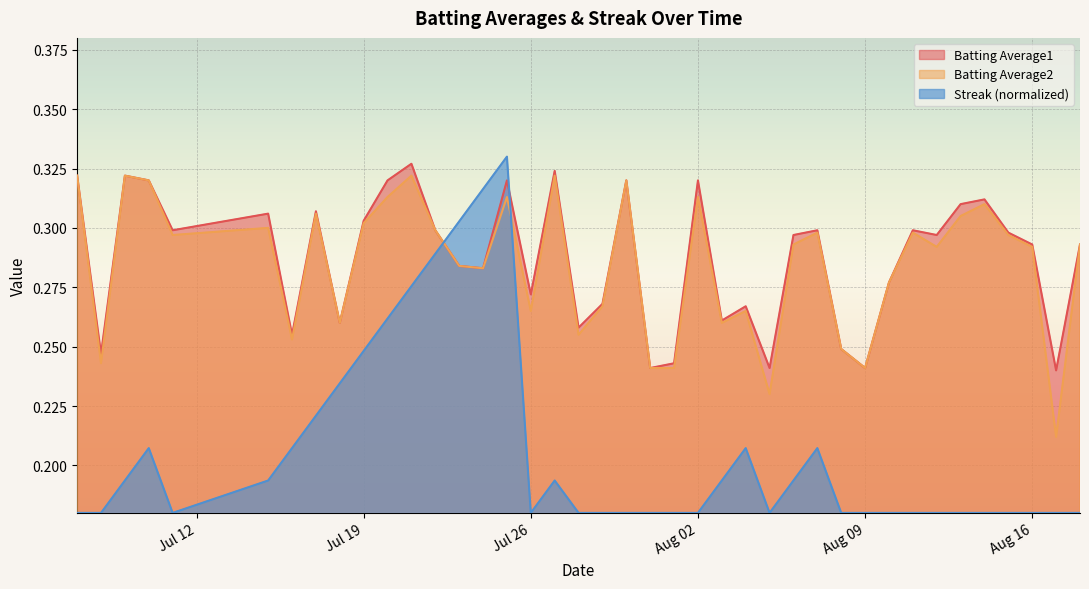

True or false: Streak (normalized) and Batting Average1 intersect in this chart.

True